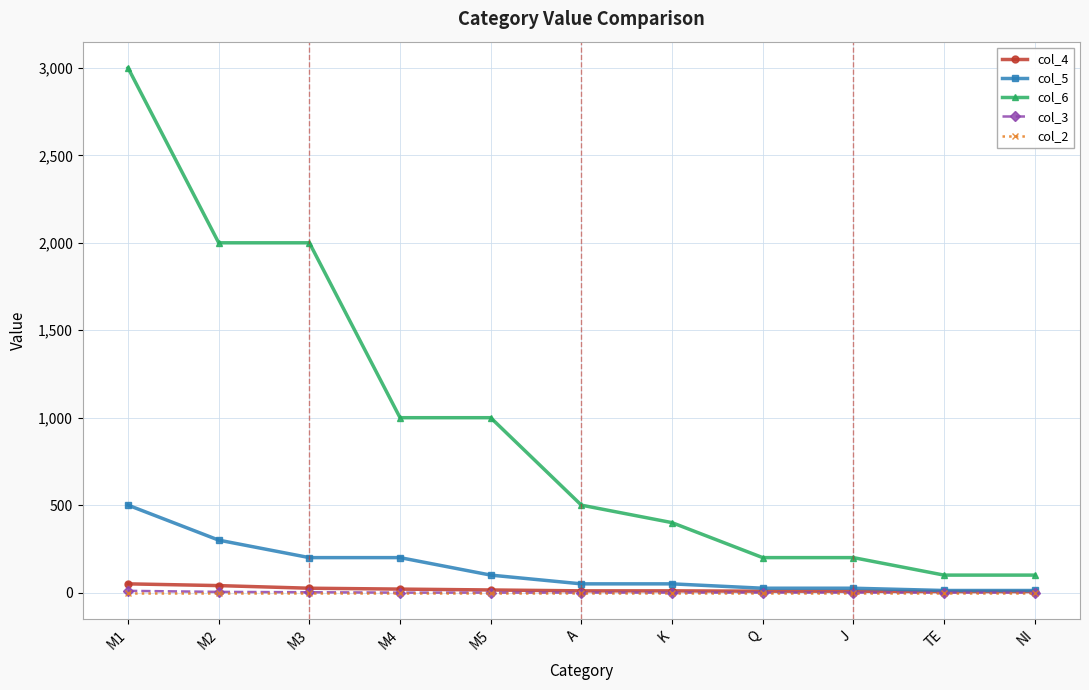

True or false: col_6 has a value of 100 at TE.

True